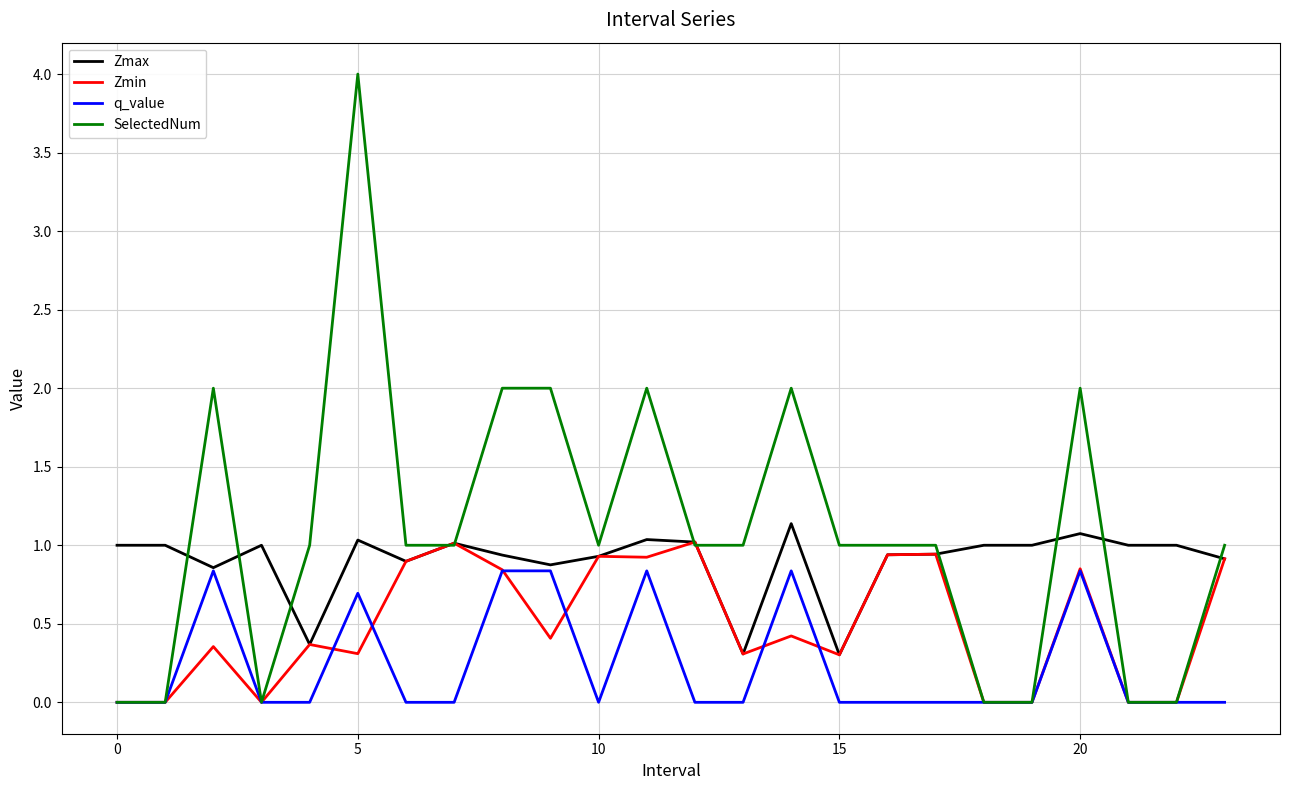

Which series has the largest total across all categories?

SelectedNum